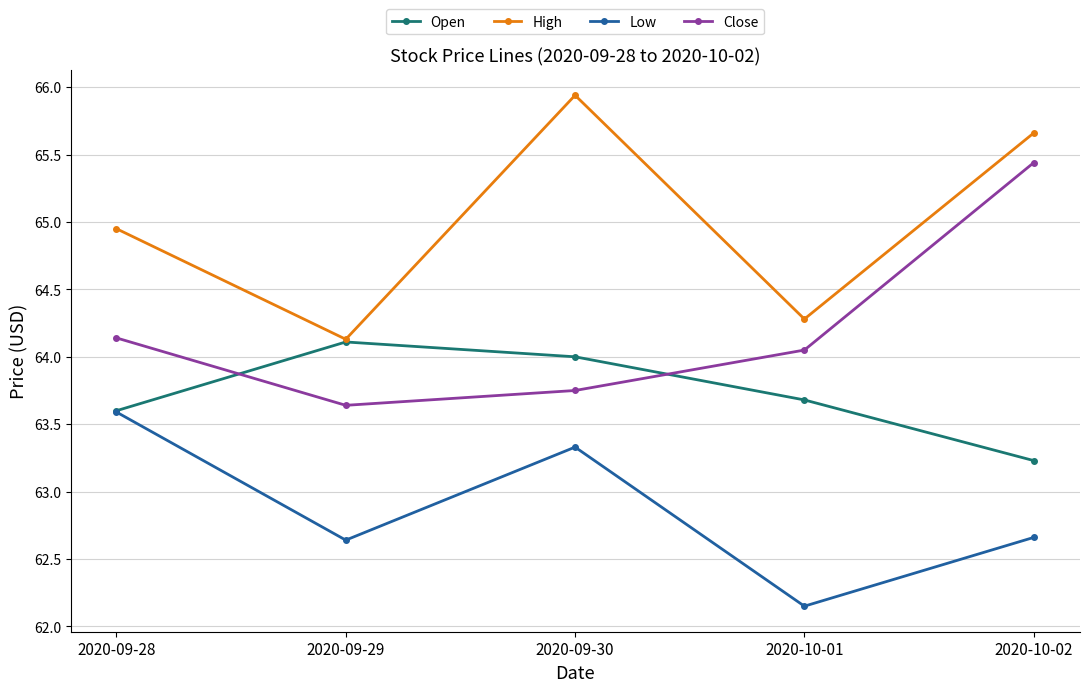

What is the total value across all series at 2020-09-29?

254.5